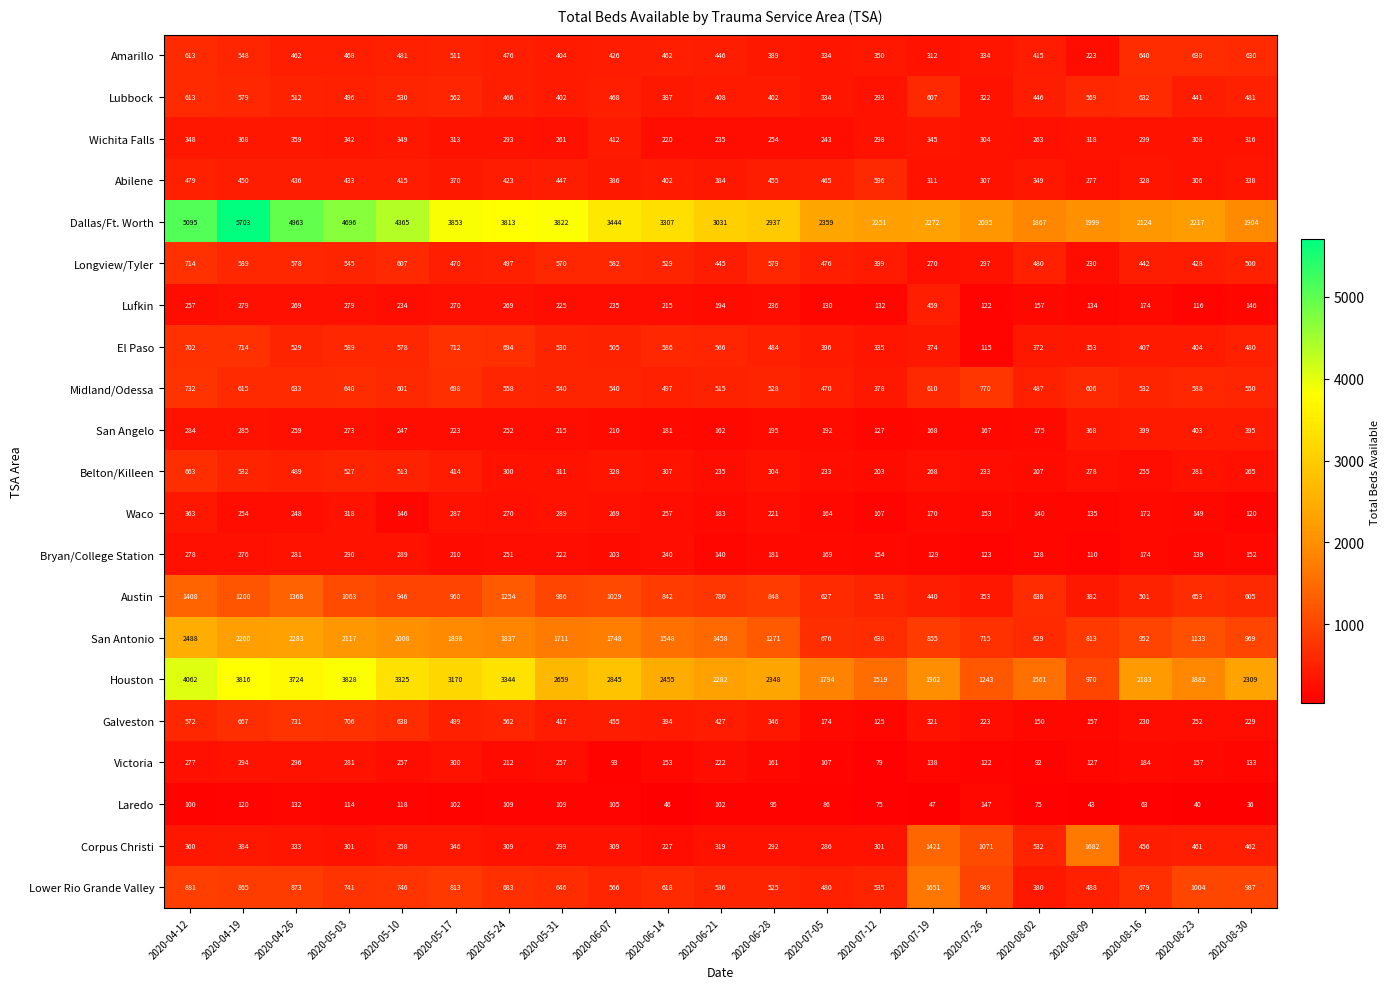

Is the value of Lufkin at 2020-06-07 greater than the value of Bryan/College Station at 2020-04-12?

No